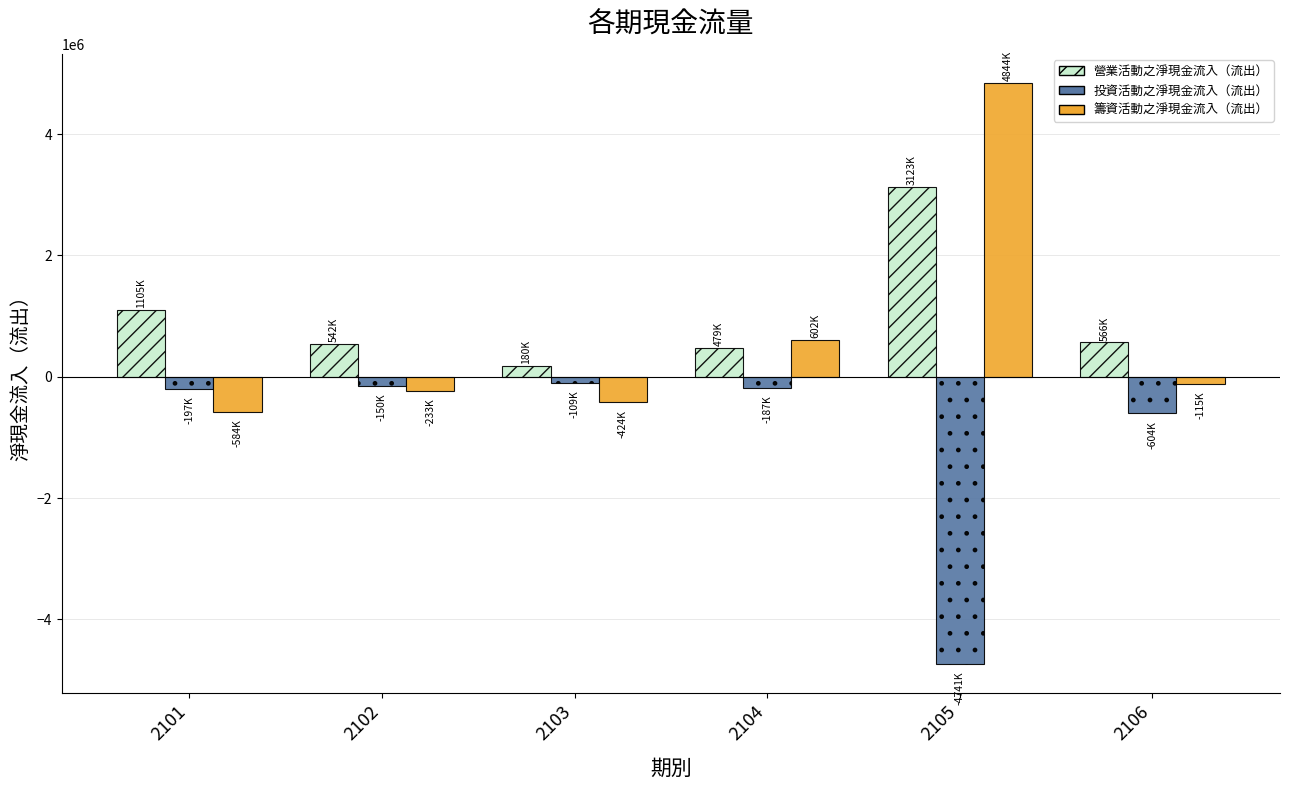

List the series in order of their overall mean, lowest first.

投資活動之淨現金流入（流出）, 籌資活動之淨現金流入（流出）, 營業活動之淨現金流入（流出）